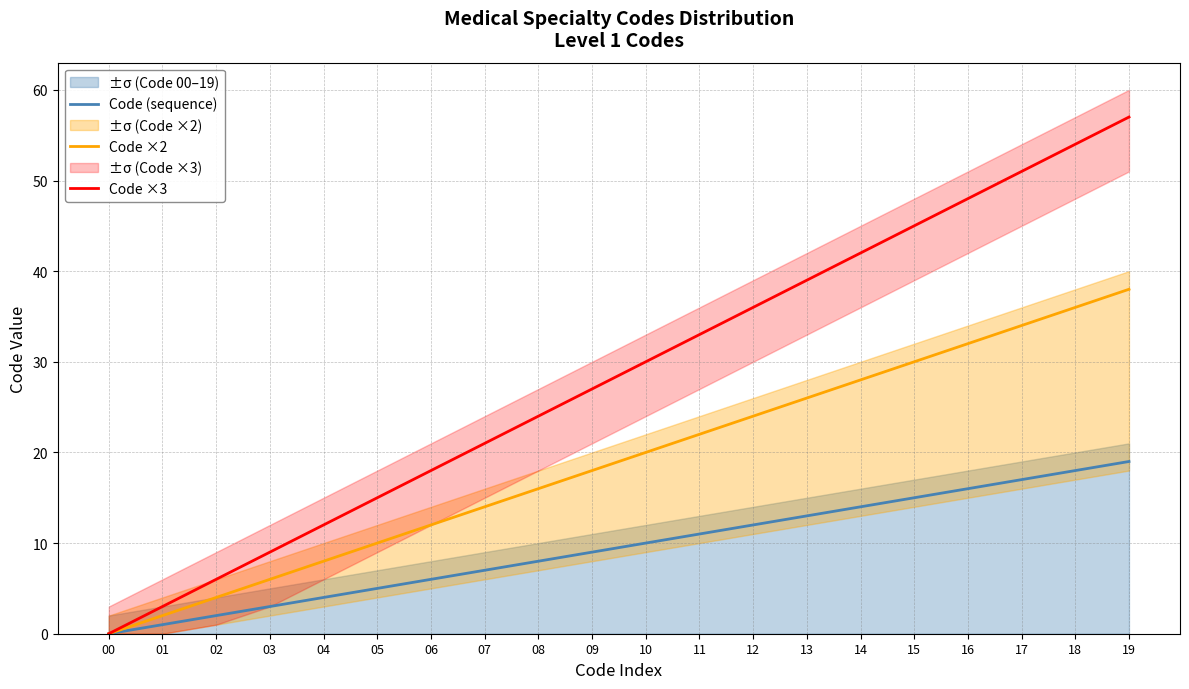

Reading left to right, extract all data points from this chart.

Code (sequence): 00=0	01=1	02=2	03=3	04=4	05=5	06=6	07=7	08=8	09=9	10=10	11=11	12=12	13=13	14=14	15=15	16=16	17=17	18=18	19=19
Code ×2: 00=0	01=2	02=4	03=6	04=8	05=10	06=12	07=14	08=16	09=18	10=20	11=22	12=24	13=26	14=28	15=30	16=32	17=34	18=36	19=38
Code ×3: 00=0	01=3	02=6	03=9	04=12	05=15	06=18	07=21	08=24	09=27	10=30	11=33	12=36	13=39	14=42	15=45	16=48	17=51	18=54	19=57